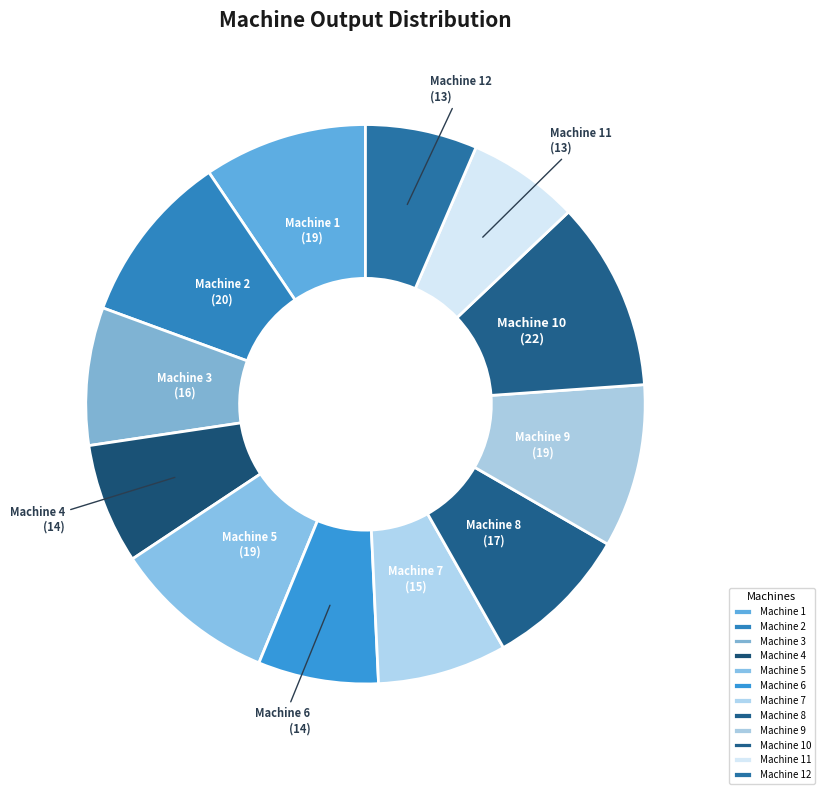

Which slice is the largest?

Machine 10